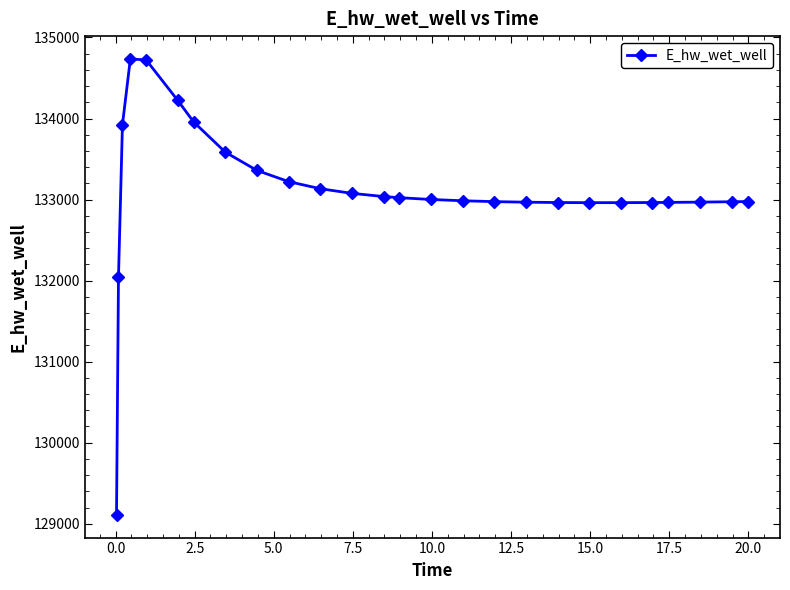

What is the smallest value displayed?

129110.5